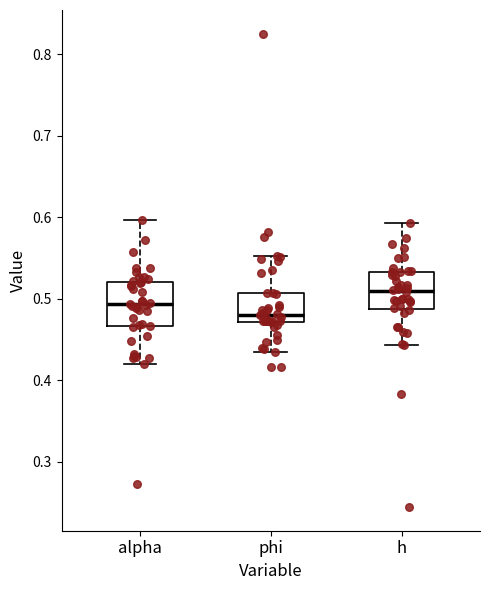

Reading left to right, read every box against the y-axis: the position of its median line, the range the box covers, and the ends of its whiskers. The values are not printed on the chart, so give them approximately, as read against the axis.

alpha: median 0.49, box 0.47 to 0.52, whiskers 0.42 to 0.60
phi: median 0.48, box 0.47 to 0.51, whiskers 0.44 to 0.55
h: median 0.51, box 0.49 to 0.53, whiskers 0.44 to 0.59